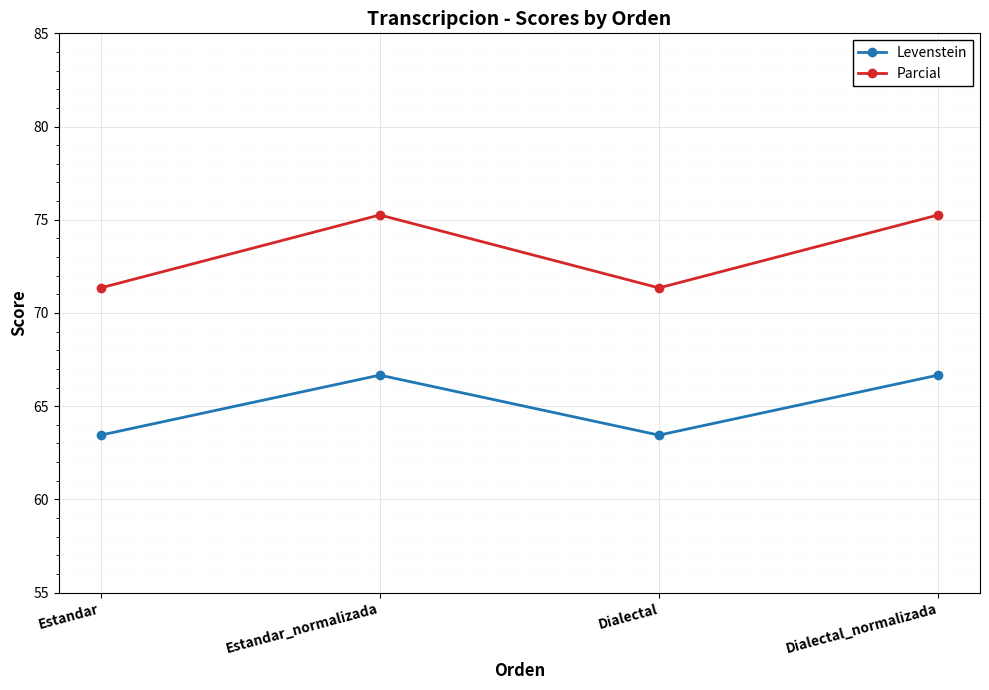

What value does the Levenstein series have at Estandar?

63.4